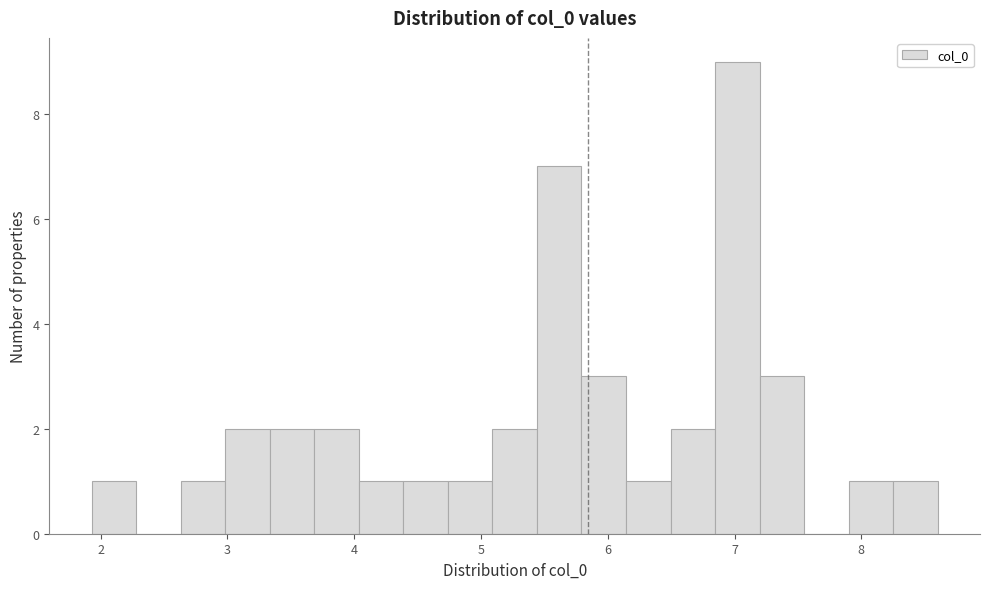

Around what value on the x-axis is the tallest bar? Give the approximate position of its centre, as read against the axis.

7.0